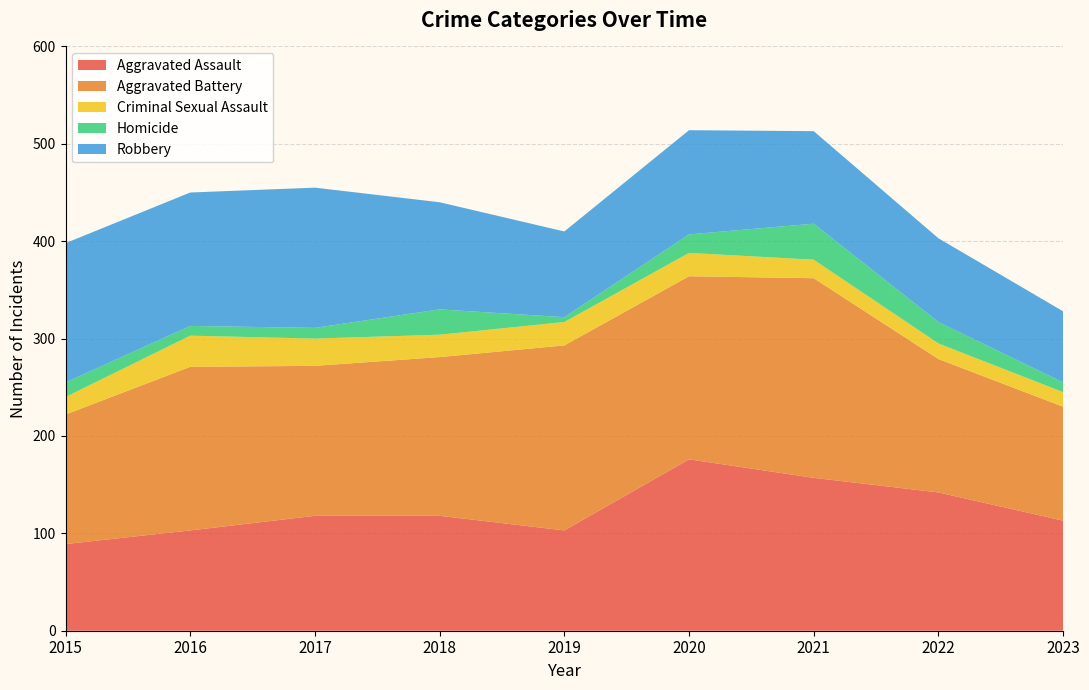

Reading right to left, what are all the values shown in this chart?

Aggravated Assault: 113	142	157	176	103	118	118	103	89
Aggravated Battery: 117	137	205	188	190	163	154	168	133
Criminal Sexual Assault: 15	16	19	24	24	23	28	32	18
Homicide: 10	22	37	19	5	26	11	10	15
Robbery: 73	86	95	107	88	110	144	137	143